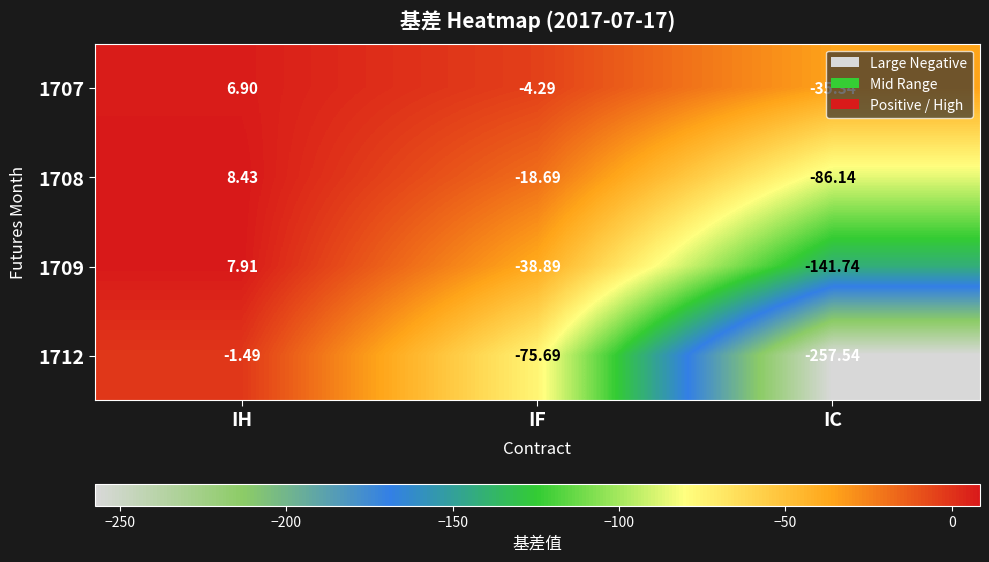

How many data points in 1709 are less than -38?

2